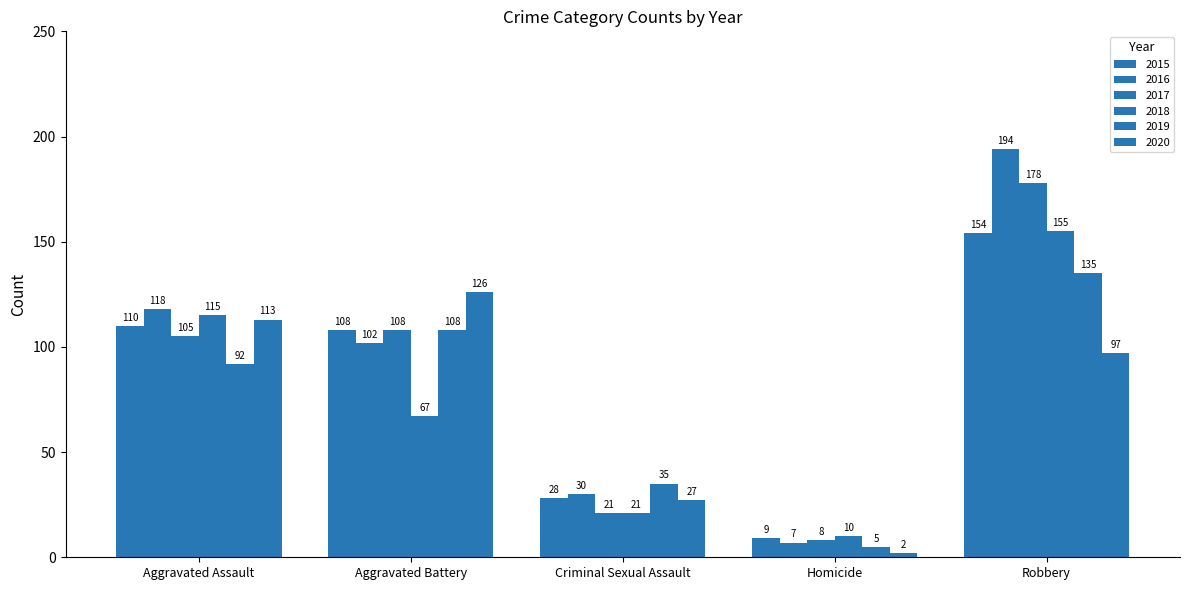

Count the number of data series in this chart.

6